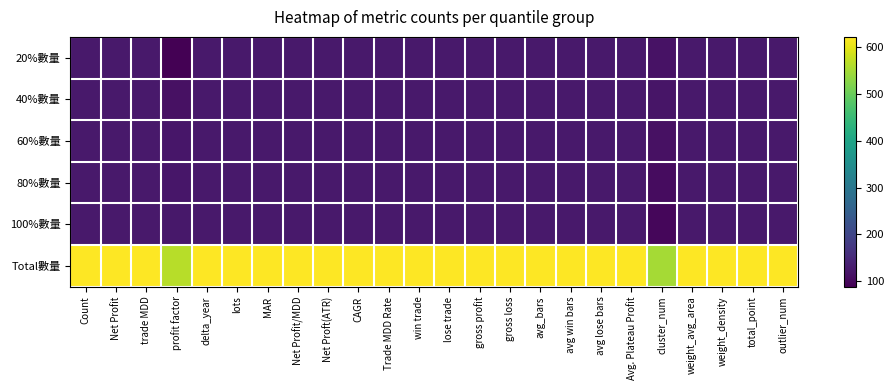

Reading right to left, extract all data points from this chart.

20%數量: outlier_num=124	total_point=124	weight_density=124	weight_avg_area=124	cluster_num=114	Avg. Plateau Profit=124	avg lose bars=124	avg win bars=124	avg_bars=124	gross loss=124	gross profit=124	lose trade=124	win trade=124	Trade MDD Rate=124	CAGR=124	Net Proft(ATR)=124	Net Profit/MDD=124	MAR=124	lots=124	delta_year=124	profit factor=88	trade MDD=124	Net Profit=124	Count=124
40%數量: outlier_num=125	total_point=125	weight_density=125	weight_avg_area=125	cluster_num=119	Avg. Plateau Profit=125	avg lose bars=125	avg win bars=125	avg_bars=125	gross loss=125	gross profit=125	lose trade=125	win trade=125	Trade MDD Rate=125	CAGR=125	Net Proft(ATR)=125	Net Profit/MDD=125	MAR=125	lots=125	delta_year=125	profit factor=111	trade MDD=125	Net Profit=125	Count=125
60%數量: outlier_num=124	total_point=124	weight_density=124	weight_avg_area=124	cluster_num=112	Avg. Plateau Profit=124	avg lose bars=124	avg win bars=124	avg_bars=124	gross loss=124	gross profit=124	lose trade=124	win trade=124	Trade MDD Rate=124	CAGR=124	Net Proft(ATR)=124	Net Profit/MDD=124	MAR=124	lots=124	delta_year=124	profit factor=121	trade MDD=124	Net Profit=124	Count=124
80%數量: outlier_num=125	total_point=125	weight_density=125	weight_avg_area=125	cluster_num=106	Avg. Plateau Profit=125	avg lose bars=125	avg win bars=125	avg_bars=125	gross loss=125	gross profit=125	lose trade=125	win trade=125	Trade MDD Rate=125	CAGR=125	Net Proft(ATR)=125	Net Profit/MDD=125	MAR=125	lots=125	delta_year=125	profit factor=121	trade MDD=125	Net Profit=125	Count=125
100%數量: outlier_num=124	total_point=124	weight_density=124	weight_avg_area=124	cluster_num=98	Avg. Plateau Profit=124	avg lose bars=124	avg win bars=124	avg_bars=124	gross loss=124	gross profit=124	lose trade=124	win trade=124	Trade MDD Rate=124	CAGR=124	Net Proft(ATR)=124	Net Profit/MDD=124	MAR=124	lots=124	delta_year=124	profit factor=123	trade MDD=124	Net Profit=124	Count=124
Total數量: outlier_num=622	total_point=622	weight_density=622	weight_avg_area=622	cluster_num=549	Avg. Plateau Profit=622	avg lose bars=622	avg win bars=622	avg_bars=622	gross loss=622	gross profit=622	lose trade=622	win trade=622	Trade MDD Rate=622	CAGR=622	Net Proft(ATR)=622	Net Profit/MDD=622	MAR=622	lots=622	delta_year=622	profit factor=564	trade MDD=622	Net Profit=622	Count=622